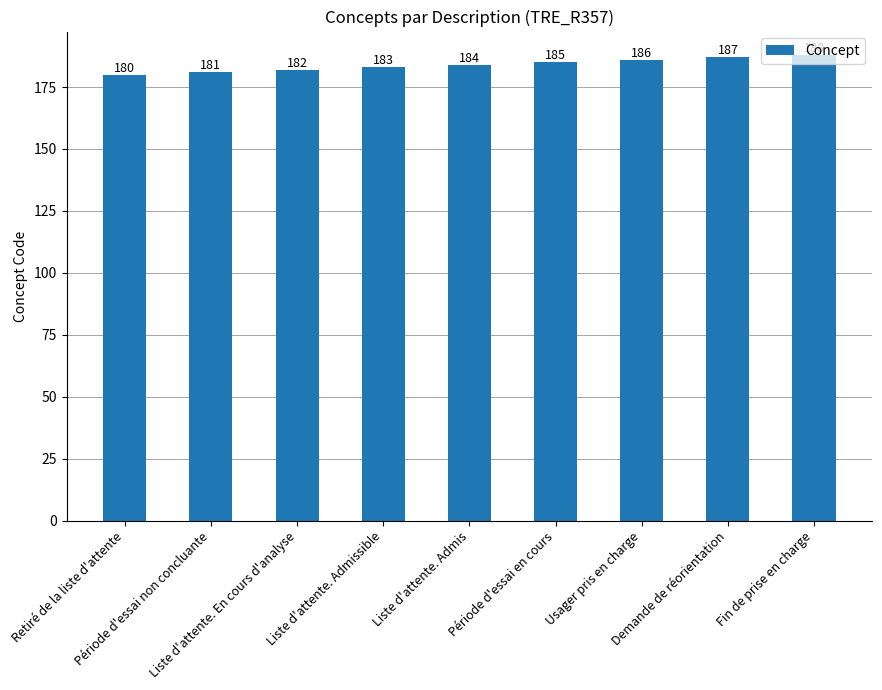

What is the smallest value displayed?

180